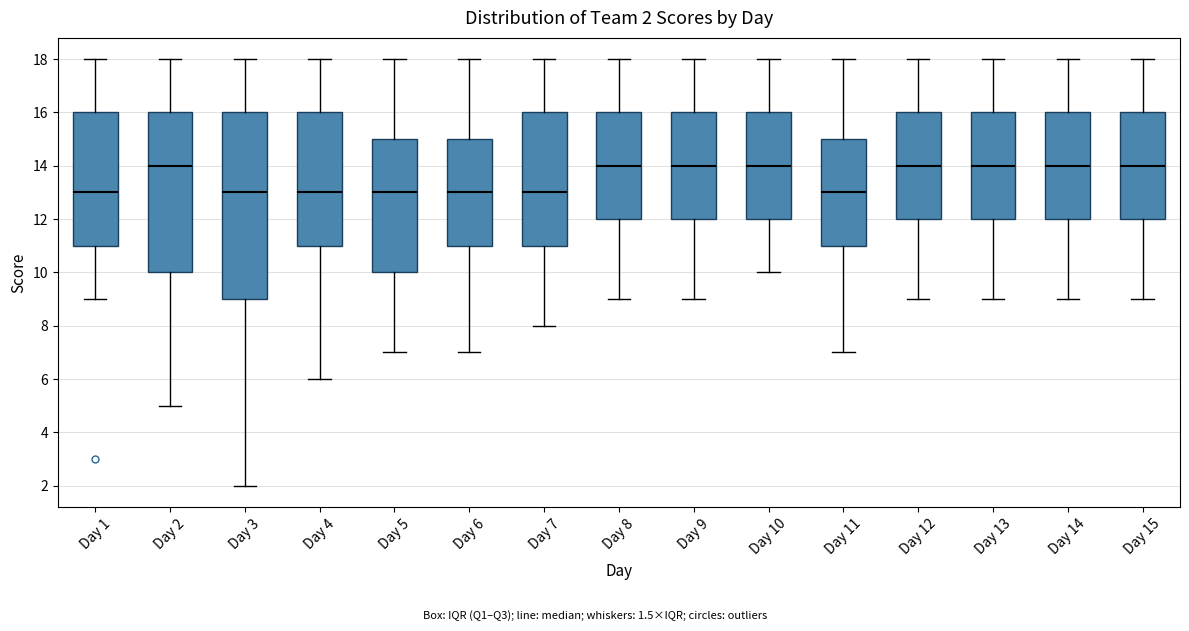

Comparing the boxes themselves (not the whiskers), which one is the tallest?

Day 3